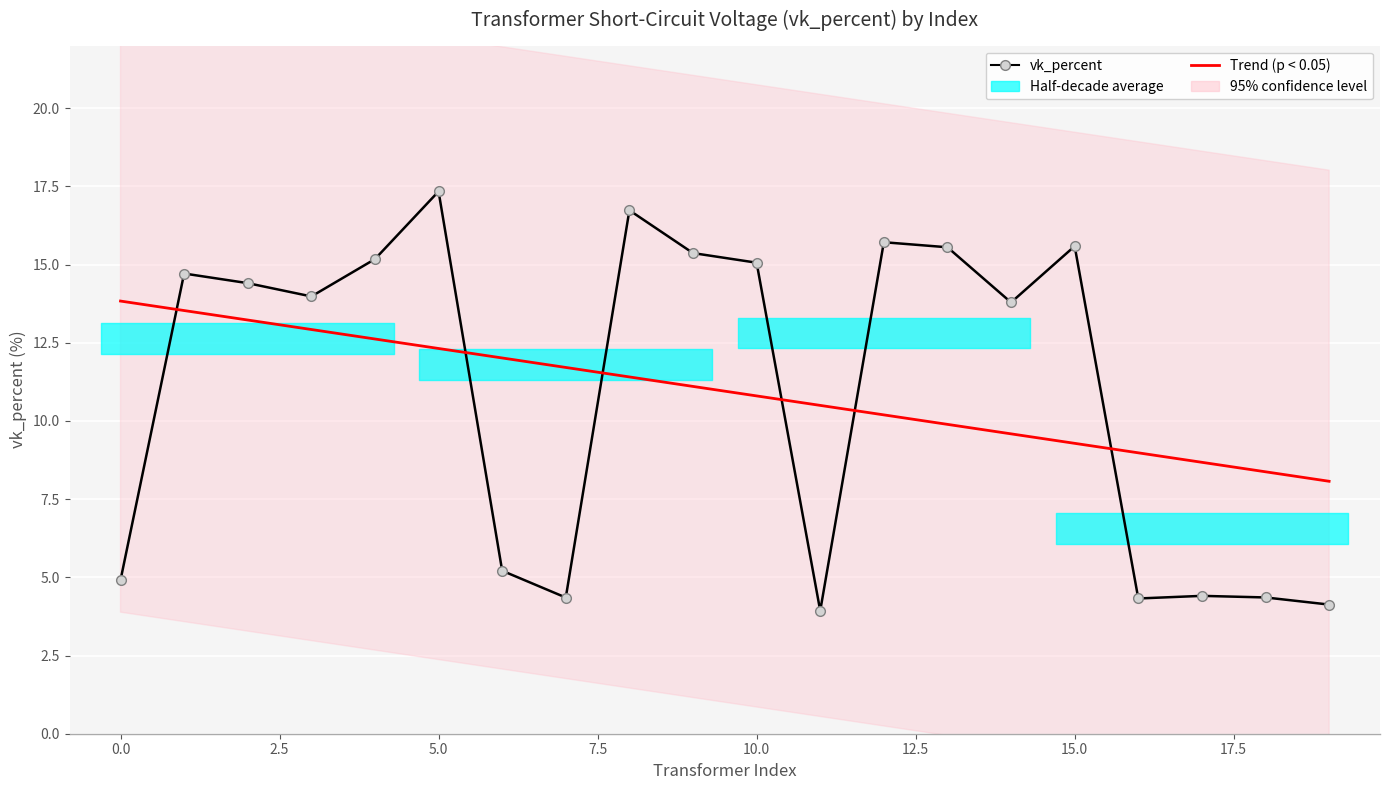

Where is Trend (p < 0.05) nearest to the value 10?

13